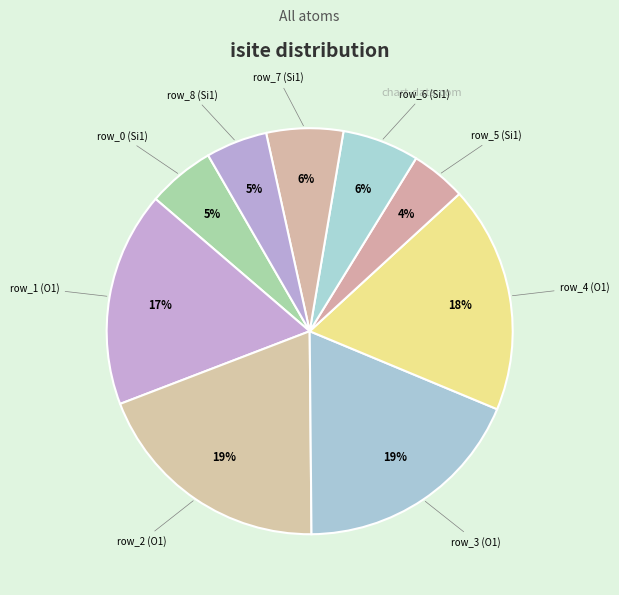

Is it true that row_4 (O1) is 18% of the pie?

True